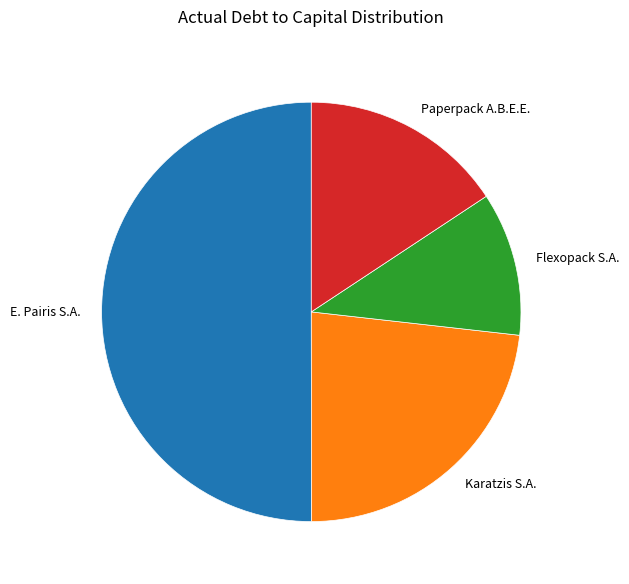

What is the majority slice?

E. Pairis S.A.